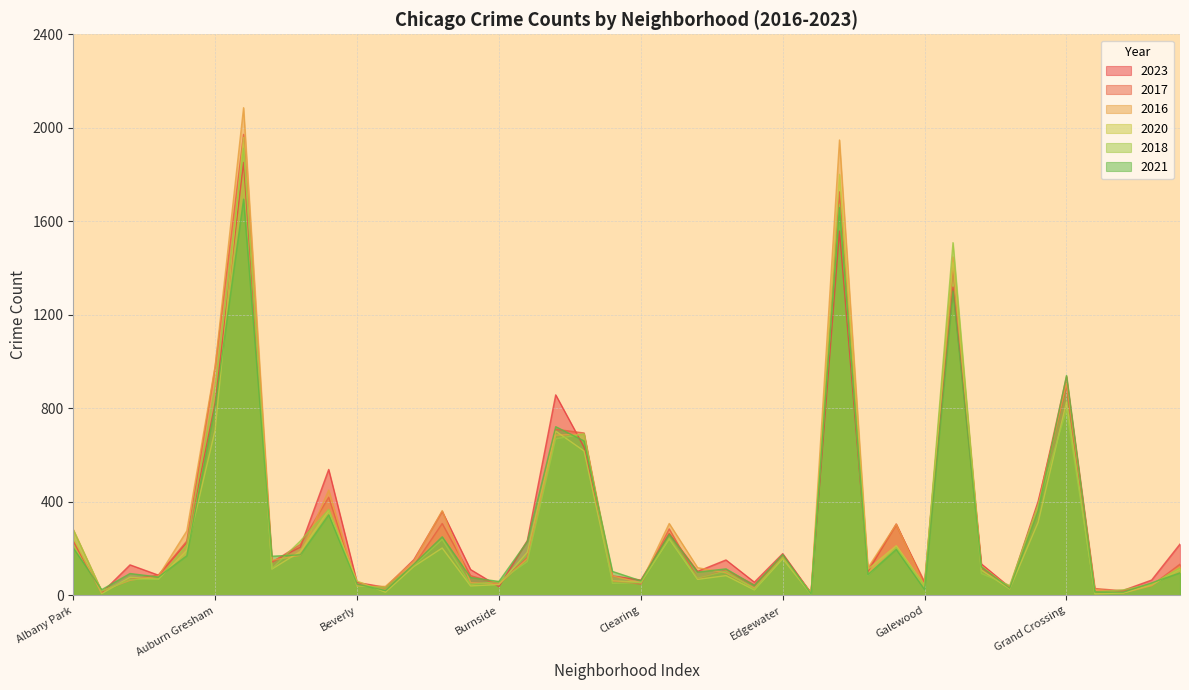

Reading right to left, what are all the values shown in this chart?

2023: 220	66	22	16	901	403	35	135	1319	48	306	102	1558	10	179	57	152	103	265	66	84	634	858	235	38	111	360	153	35	56	539	207	144	1852	824	226	87	131	11	233
2017: 134	43	20	30	936	392	31	119	1401	58	301	110	1726	12	166	46	108	72	285	49	63	695	711	162	50	85	308	128	33	46	420	218	142	1972	978	233	87	69	17	235
2016: 124	42	11	26	908	384	33	126	1448	42	305	118	1948	12	162	32	97	119	308	54	84	690	686	157	49	55	363	147	39	40	451	172	151	2086	983	276	83	65	20	282
2020: 114	46	11	7	828	313	28	109	1426	43	213	112	1801	5	157	24	85	69	242	56	63	618	703	185	47	41	203	124	14	62	365	188	113	1959	708	193	70	78	8	246
2018: 117	49	24	15	794	388	43	94	1509	42	205	87	1672	9	164	26	105	74	246	55	52	691	670	145	60	47	240	129	34	41	368	233	115	1912	898	218	69	69	19	281
2021: 97	54	14	15	941	363	31	123	1302	25	197	89	1659	6	175	43	114	100	262	63	103	661	722	231	60	77	251	134	21	49	345	174	168	1695	811	170	79	94	25	203